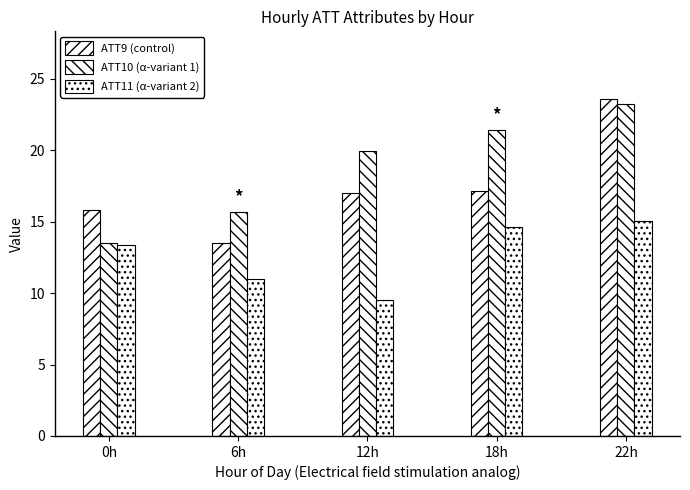

Rank the series at 0h from lowest to highest value.

ATT11 (α-variant 2), ATT10 (α-variant 1), ATT9 (control)